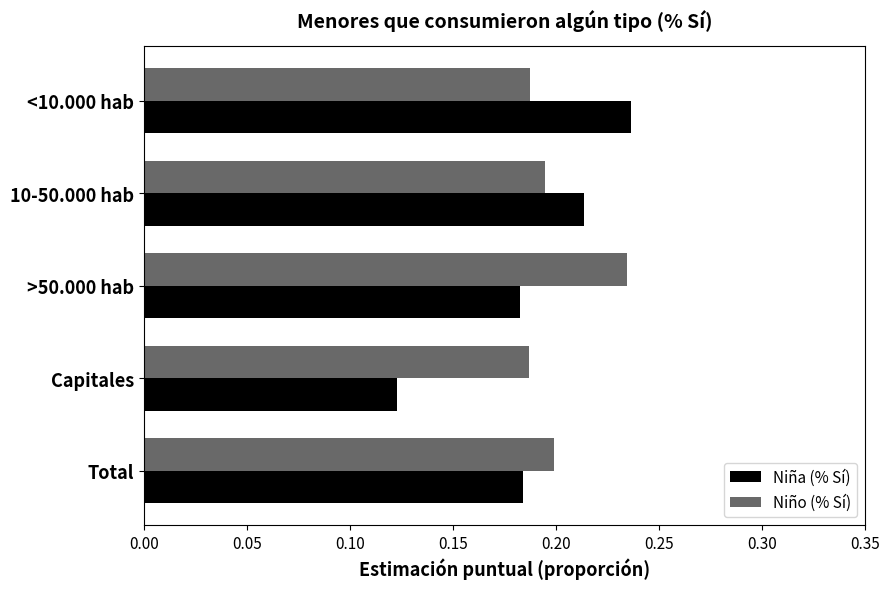

Is the value of Niño (% Sí) at >50.000 hab greater than the value of Niña (% Sí) at >50.000 hab?

Yes